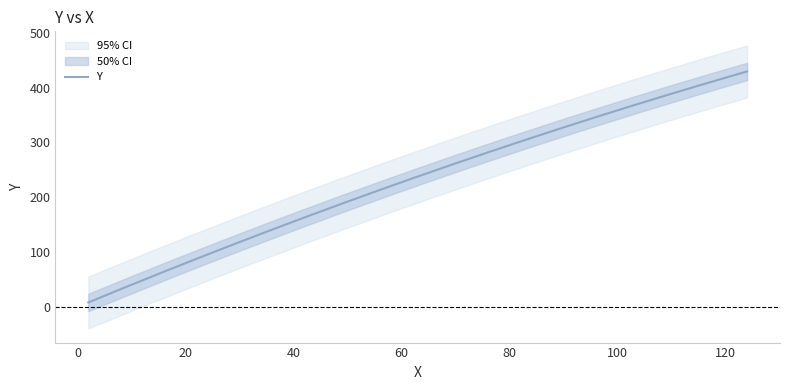

What is the value of the x point at the 11th from the left?

5.0